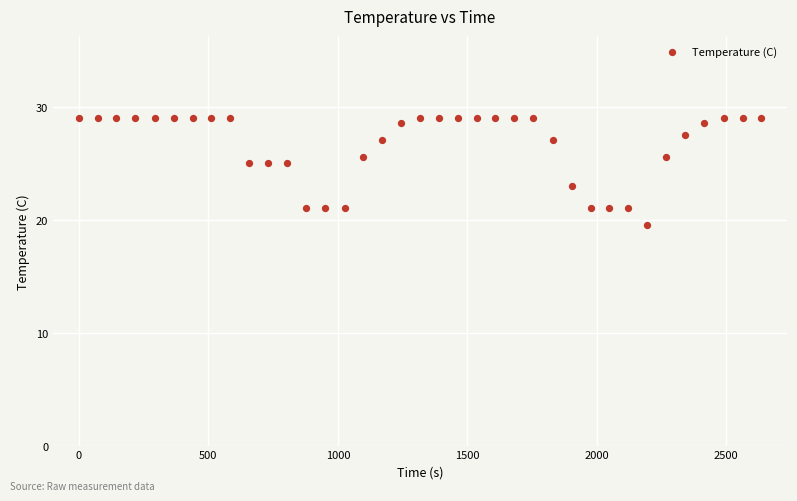

What is the range of X values (max minus min)?

2635.0